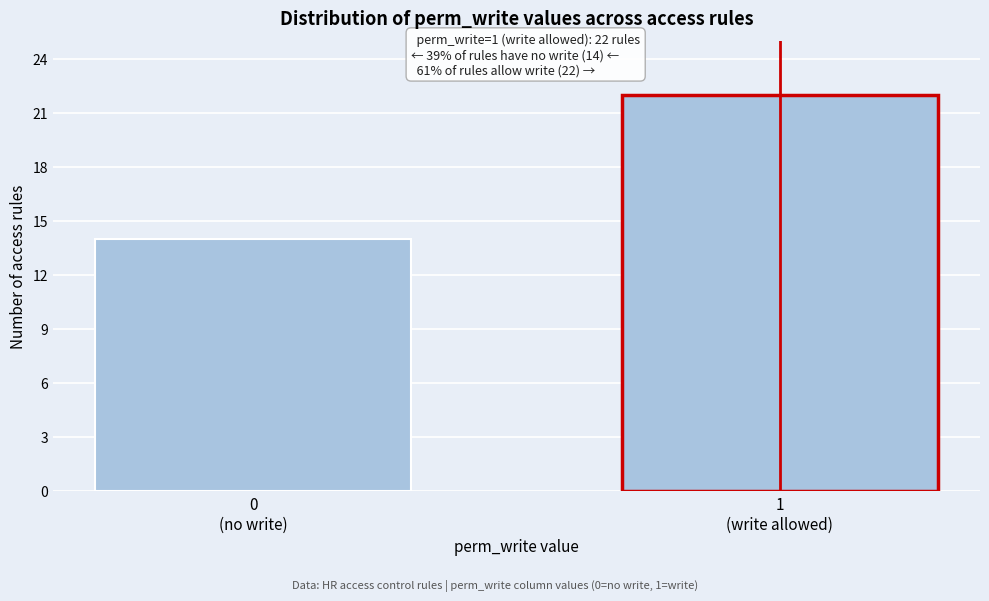

Reading right to left, list all the values displayed in this chart.

22	14